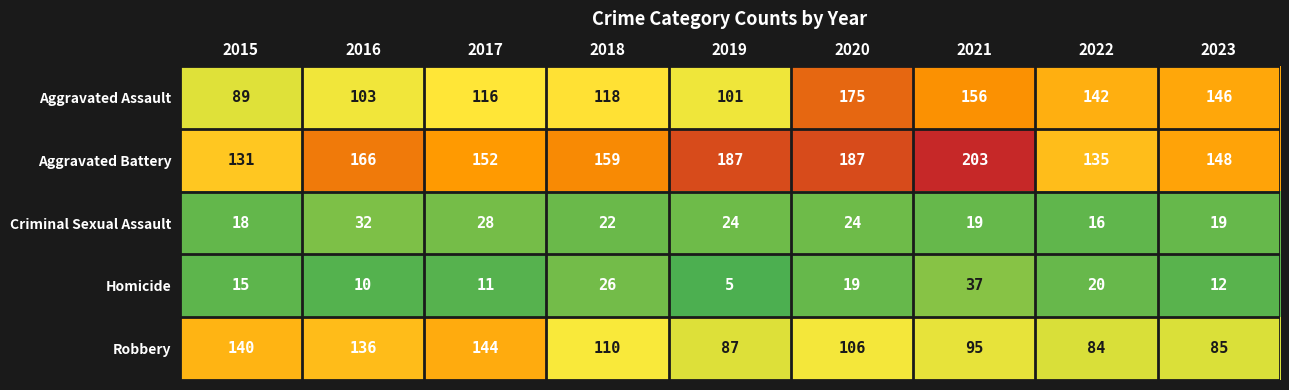

Is the value of Aggravated Assault at 2015 greater than the value of Homicide at 2017?

Yes